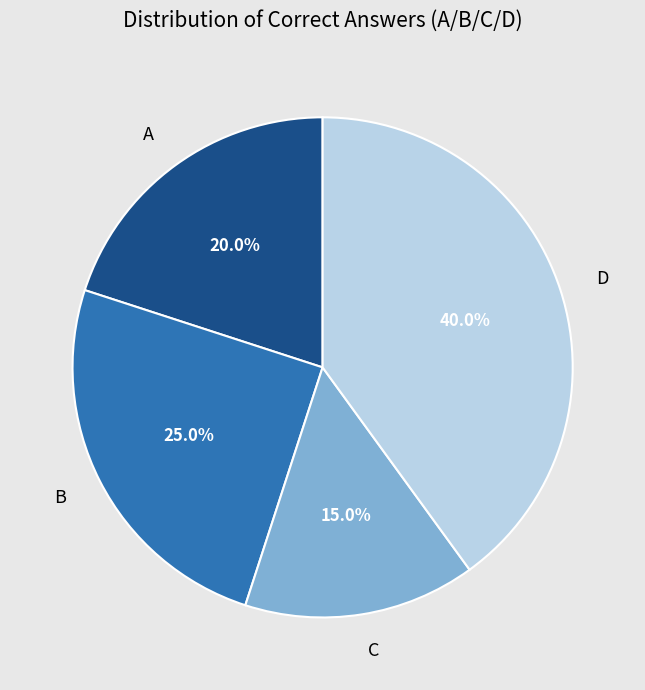

To the nearest percent, what portion does C represent?

15%